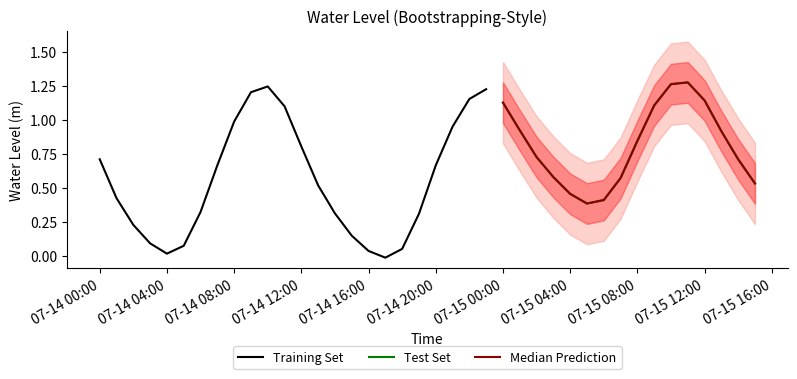

What is the value of the 11th point from the left?

1.2